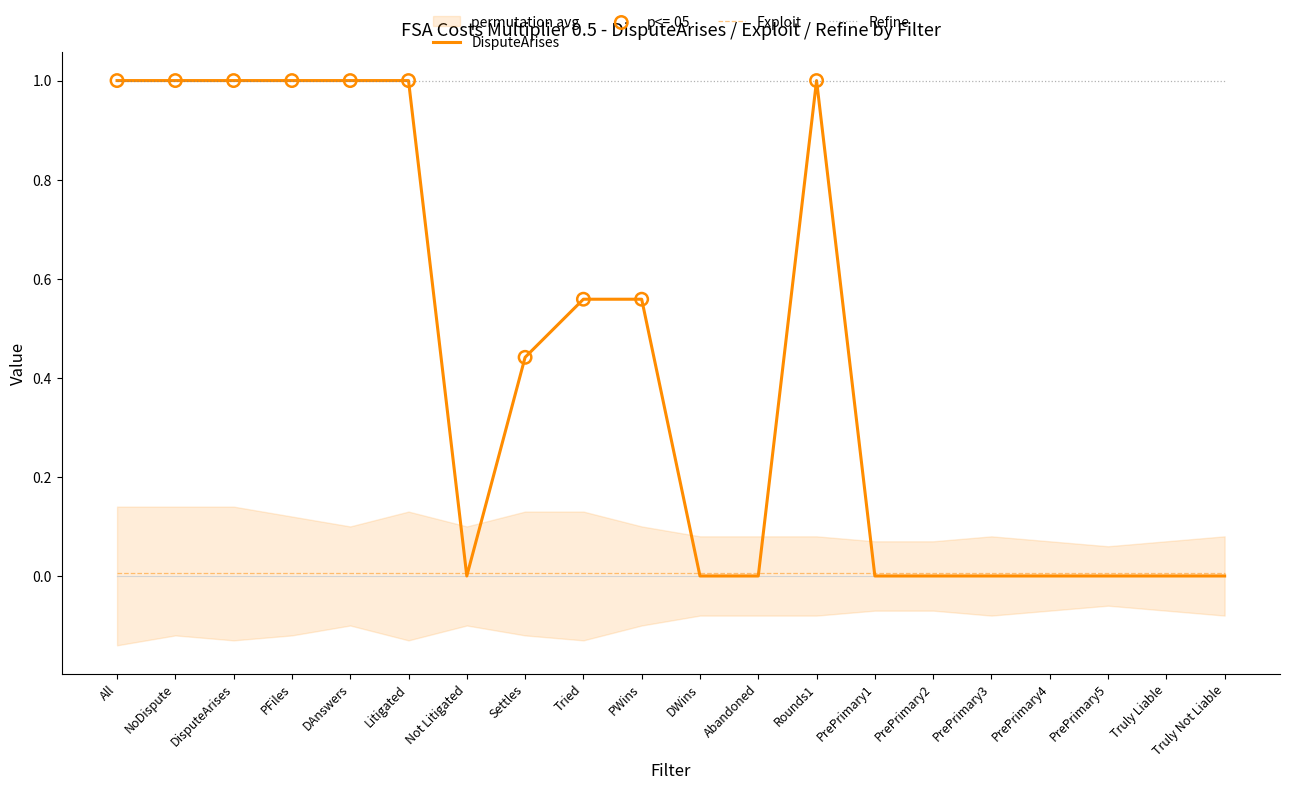

Is the value of Refine at Truly Not Liable greater than the value of DisputeArises at Tried?

Yes